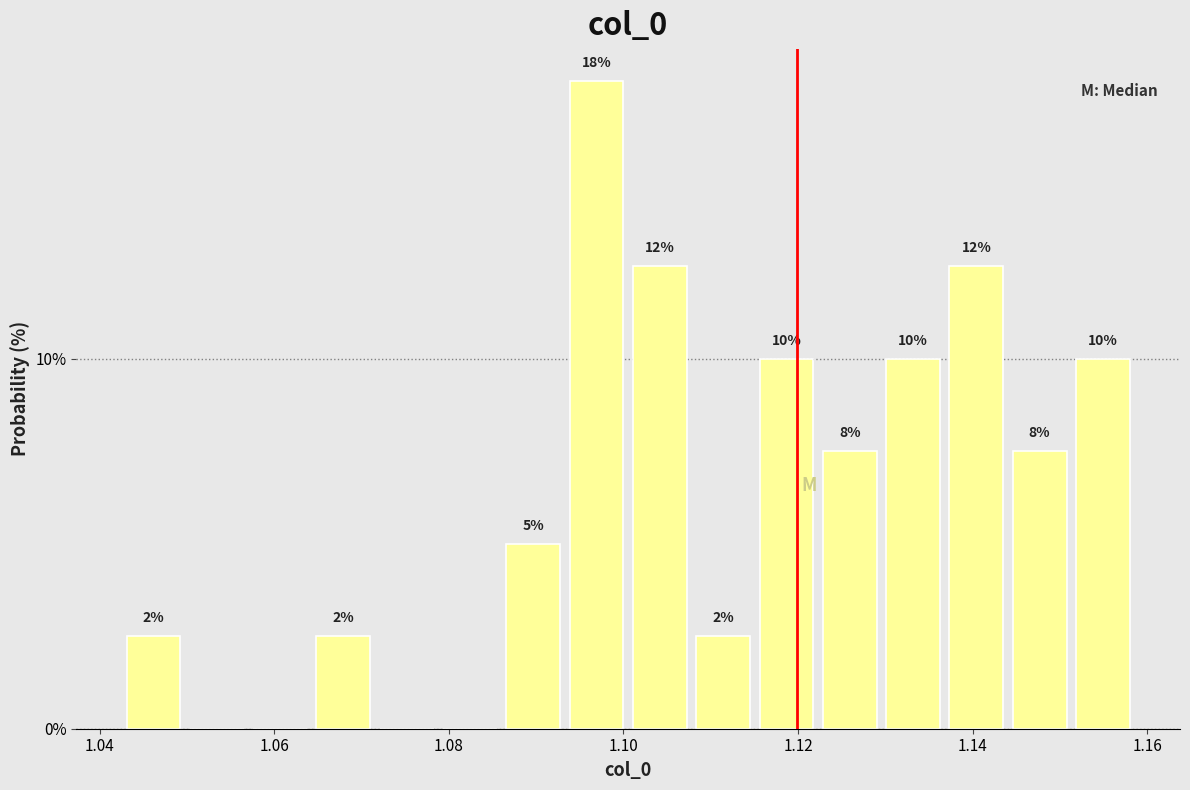

Around what value on the x-axis is the tallest bar? Give the approximate position of its centre, as read against the axis.

1.096